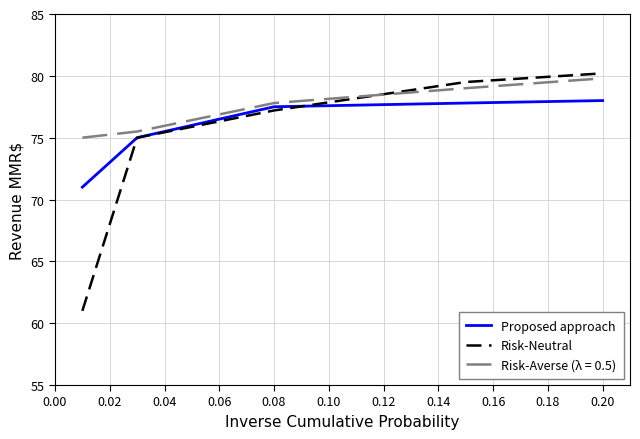

After their last crossing, which series has the higher values: Proposed approach or Risk-Neutral?

Risk-Neutral